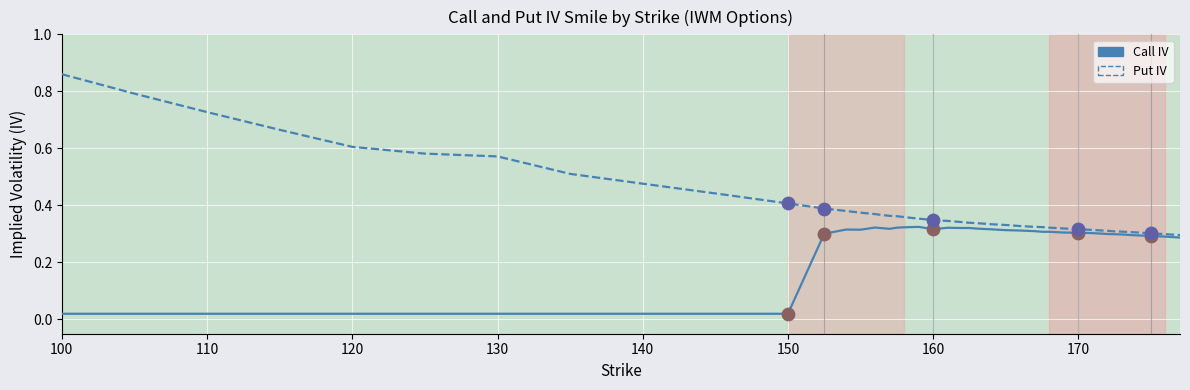

At which category is the sum across all series the highest?

100